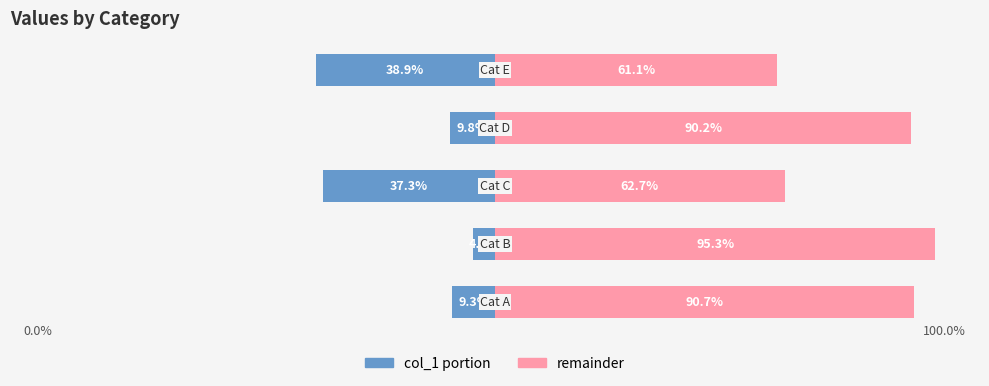

What is the value of the col_1 portion bar at the 1st from the left?

-9.3